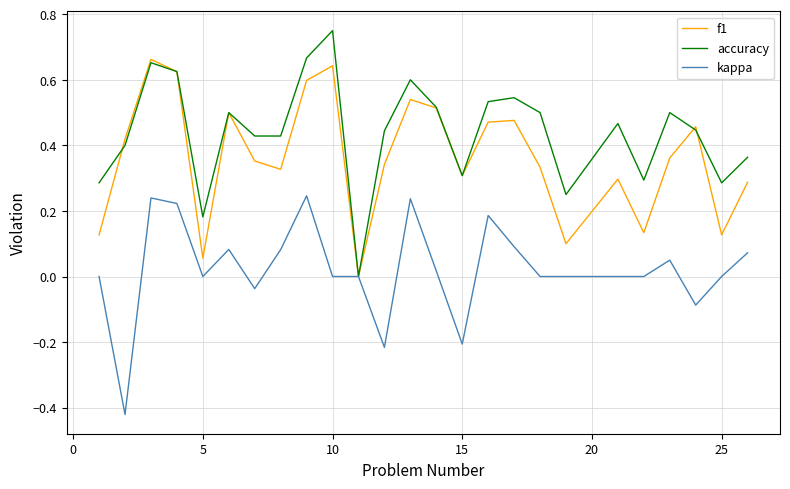

Which series has the largest total across all categories?

accuracy